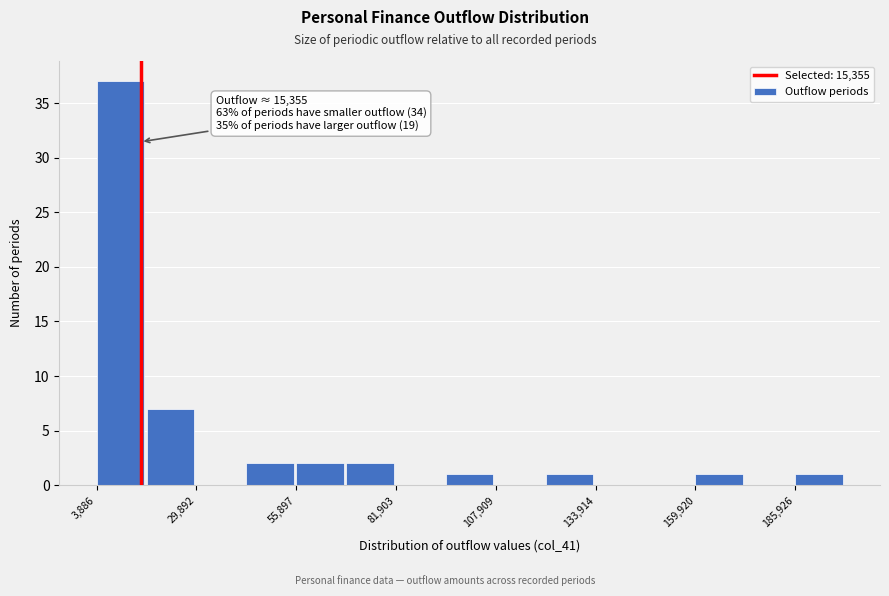

Around what value on the x-axis is the tallest bar? Give the approximate position of its centre, as read against the axis.

10000